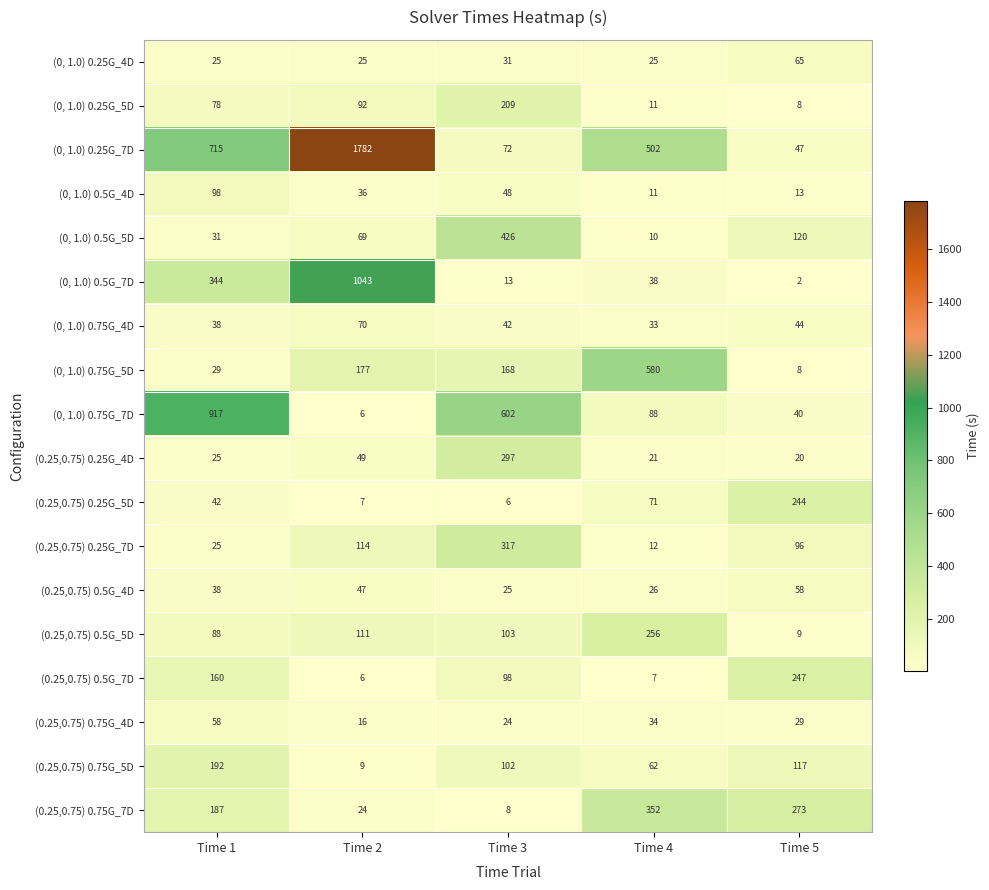

At which category is the sum across all series the highest?

Time 2